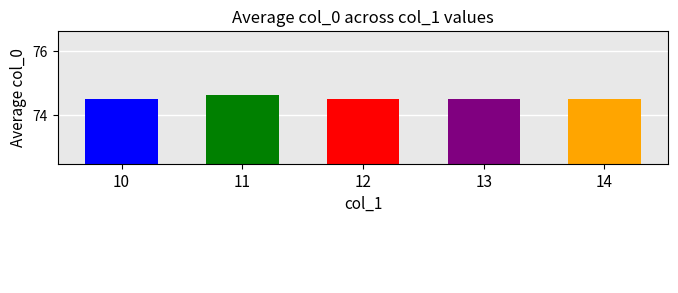

The value at 12 is 105.9. True or false?

False